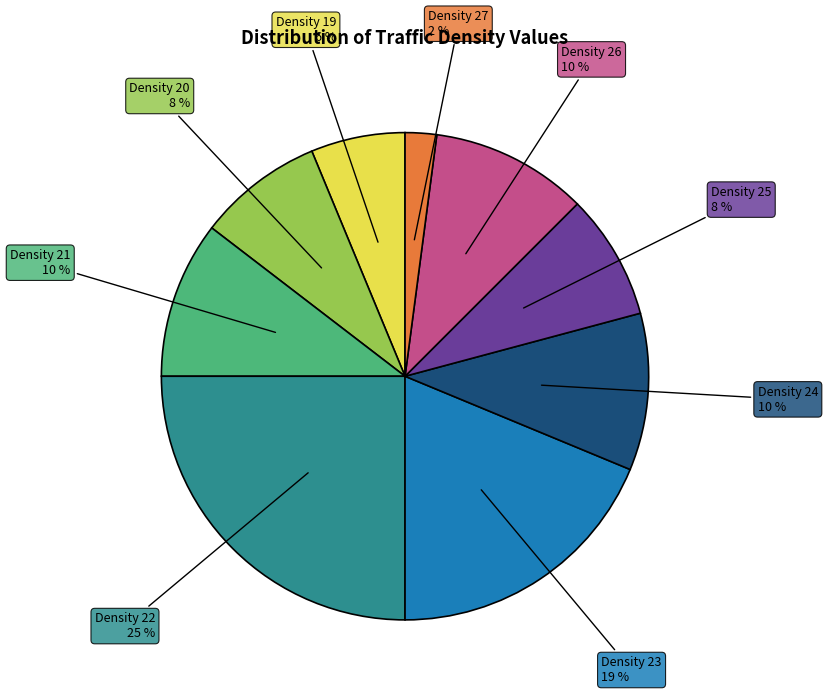

To the nearest percent, what is the difference between the largest and smallest slice percentages?

23%